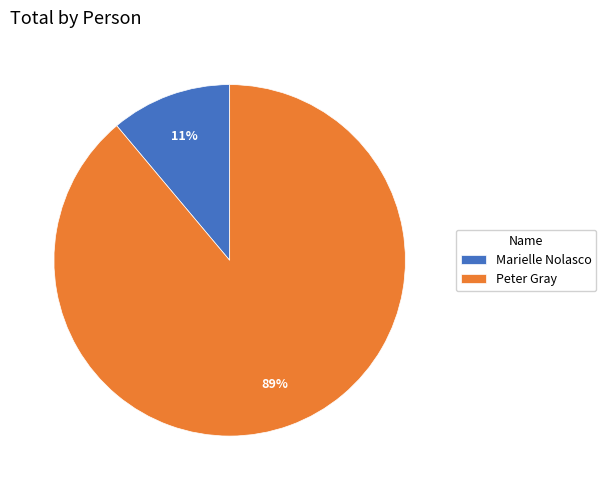

Do Peter Gray and Marielle Nolasco together represent more than half of the pie?

Yes